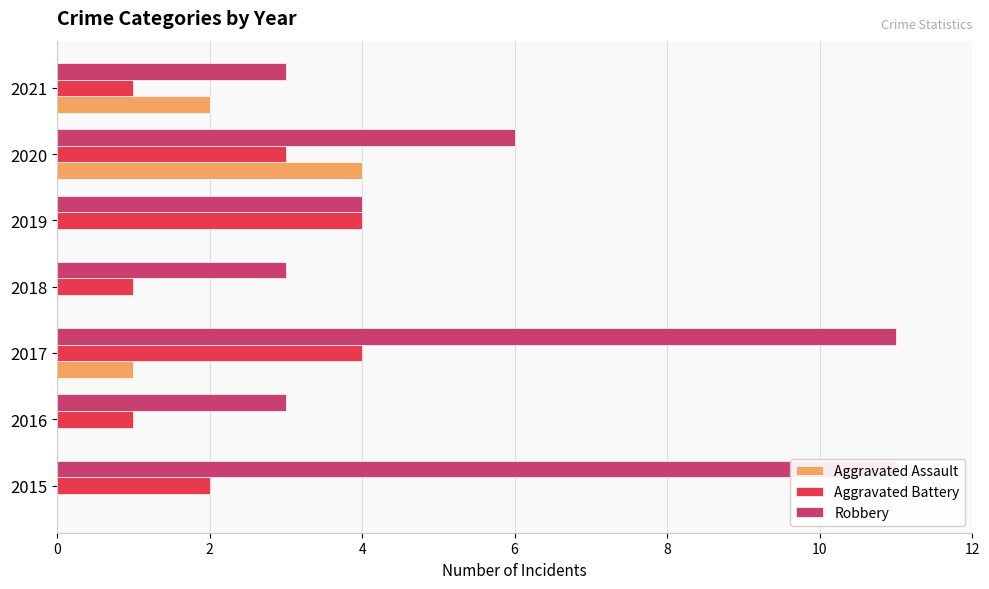

What is the average value of the Aggravated Assault series?

1